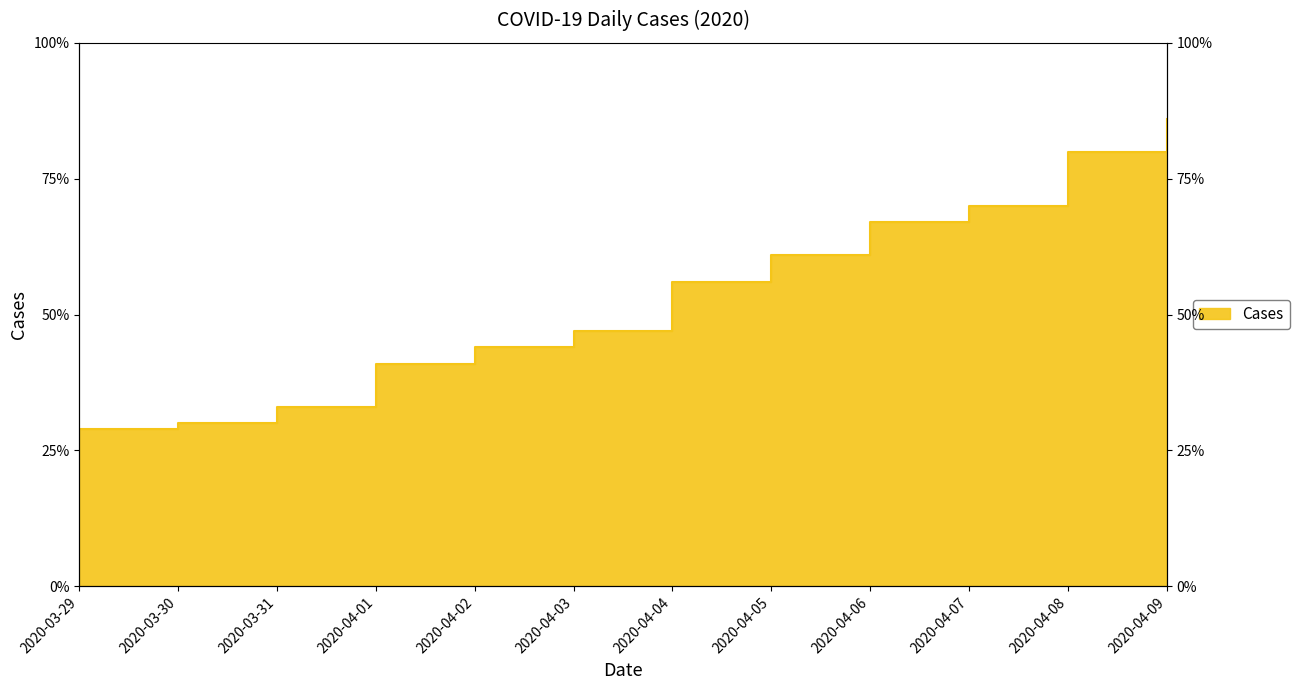

What is the sum of the values at 2020-03-31 and 2020-04-04?

89